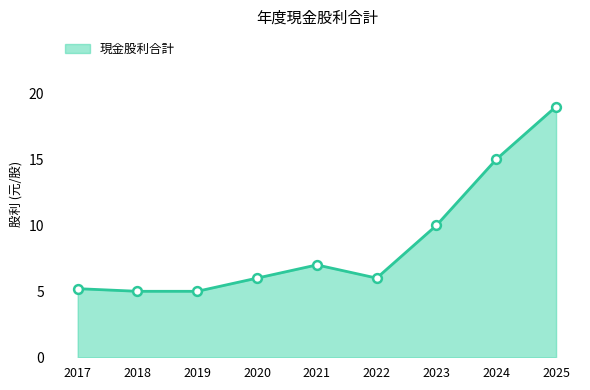

Between 2020 and 2019, which is larger?

2020